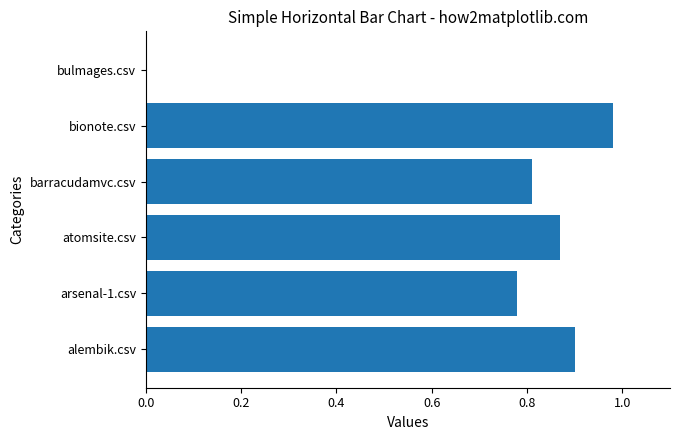

What is the average value?

0.7